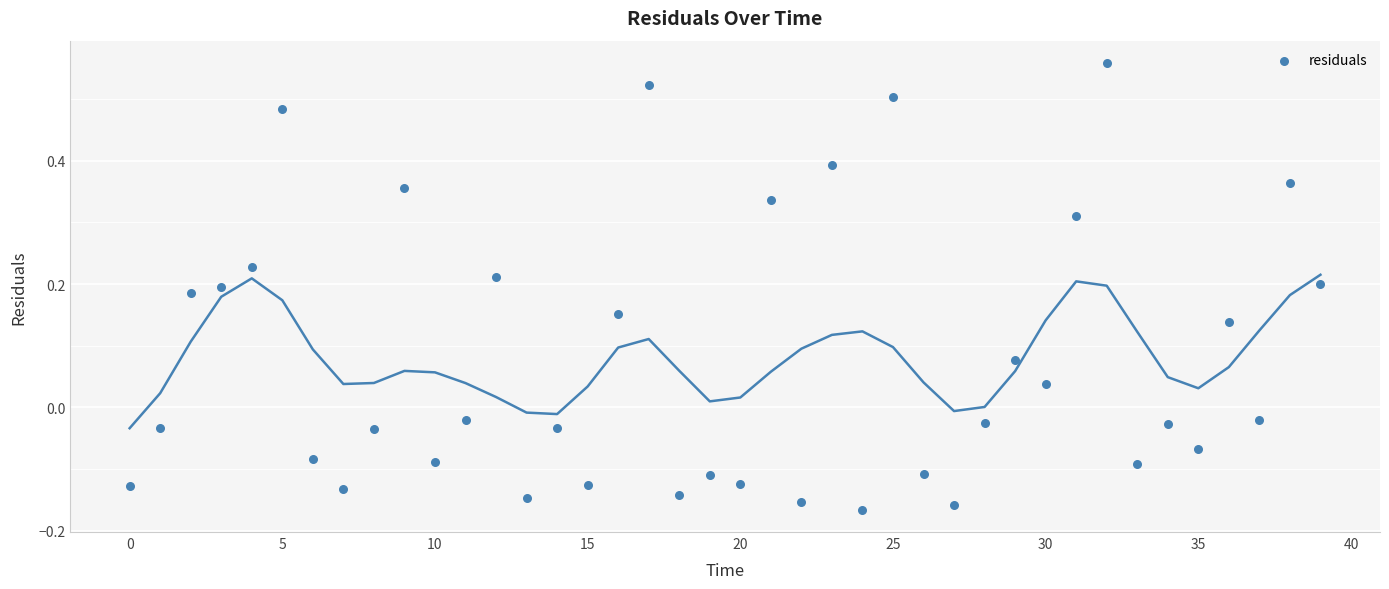

What is the range of Y values (max minus min)?

0.7